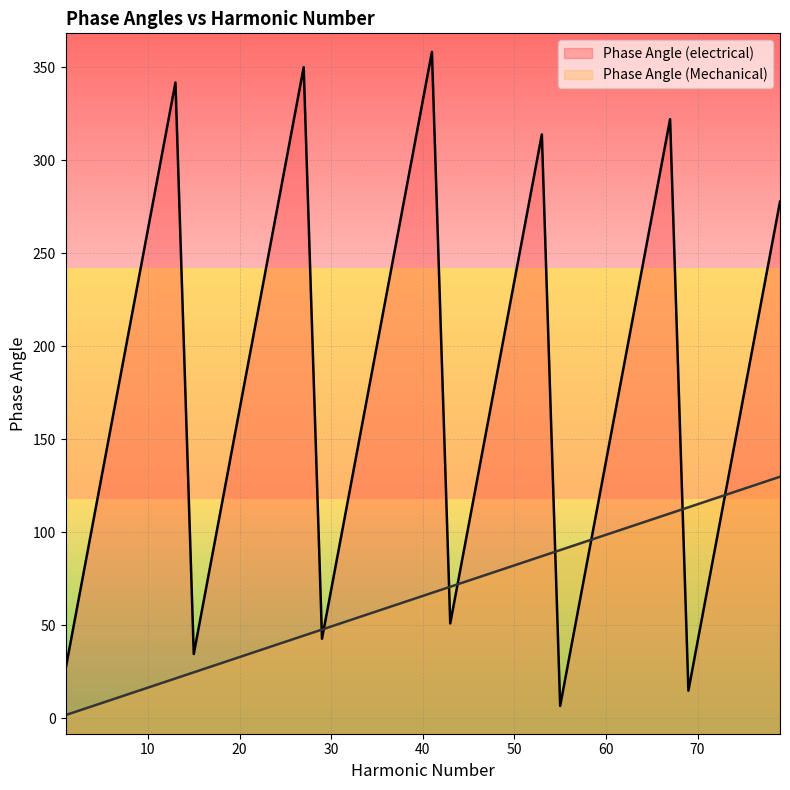

Reading left to right, transcribe all the data shown in this chart.

Phase Angle (electrical): 26.3	78.9	131.5	184.1	236.7	289.3	341.9	34.5	87.1	139.7	192.3	244.9	297.5	350.1	42.7	95.3	147.9	200.5	253.2	305.8	358.4	51.0	103.6	156.2	208.8	261.4	314.0	6.6	59.2	111.8	164.4	217.0	269.6	322.2	14.8	67.4	120.0	172.6	225.2	277.8
Phase Angle (Mechanical): 1.6	4.9	8.2	11.5	14.8	18.1	21.4	24.7	27.9	31.2	34.5	37.8	41.1	44.4	47.7	51.0	54.2	57.5	60.8	64.1	67.4	70.7	74.0	77.3	80.5	83.8	87.1	90.4	93.7	97.0	100.3	103.6	106.8	110.1	113.4	116.7	120.0	123.3	126.6	129.9